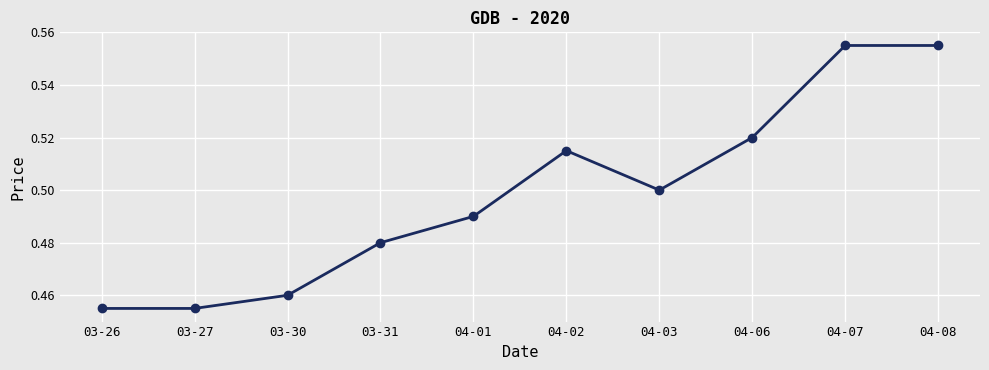

Between 03-31 and 04-08, which is larger?

04-08